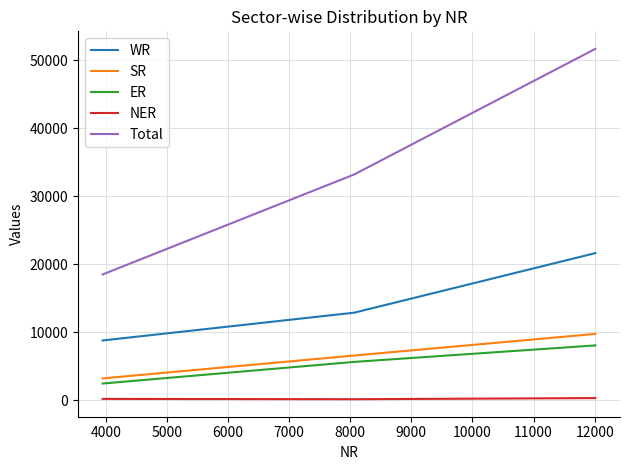

How many WR values are between 8762 and 21612?

3